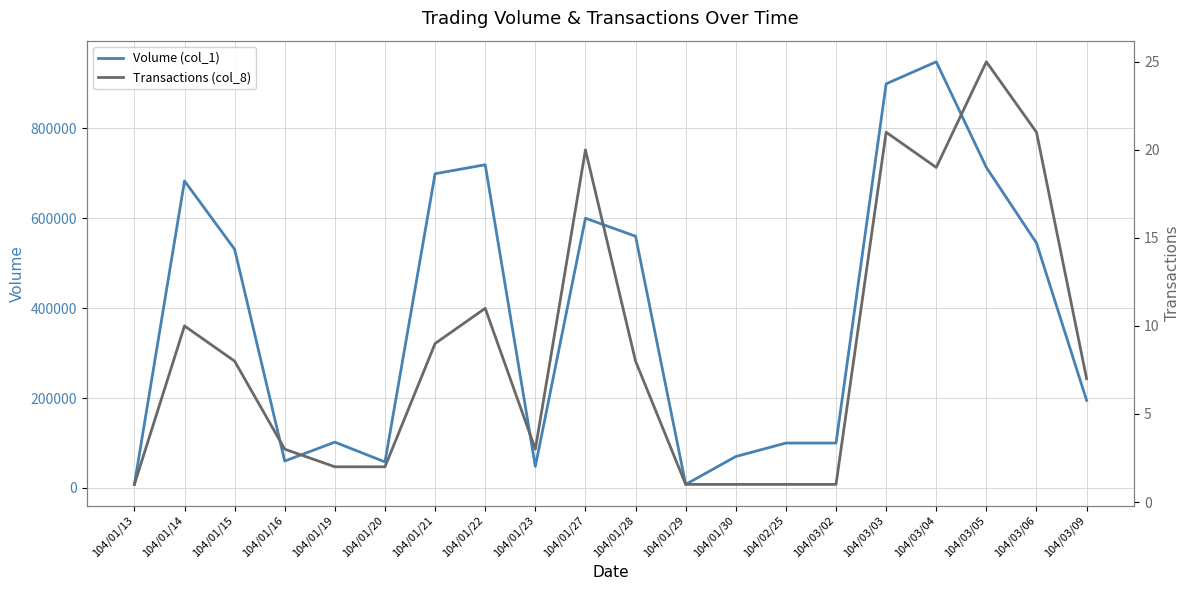

The value of Volume (col_1) at 104/03/05 is 713000. True or false?

True